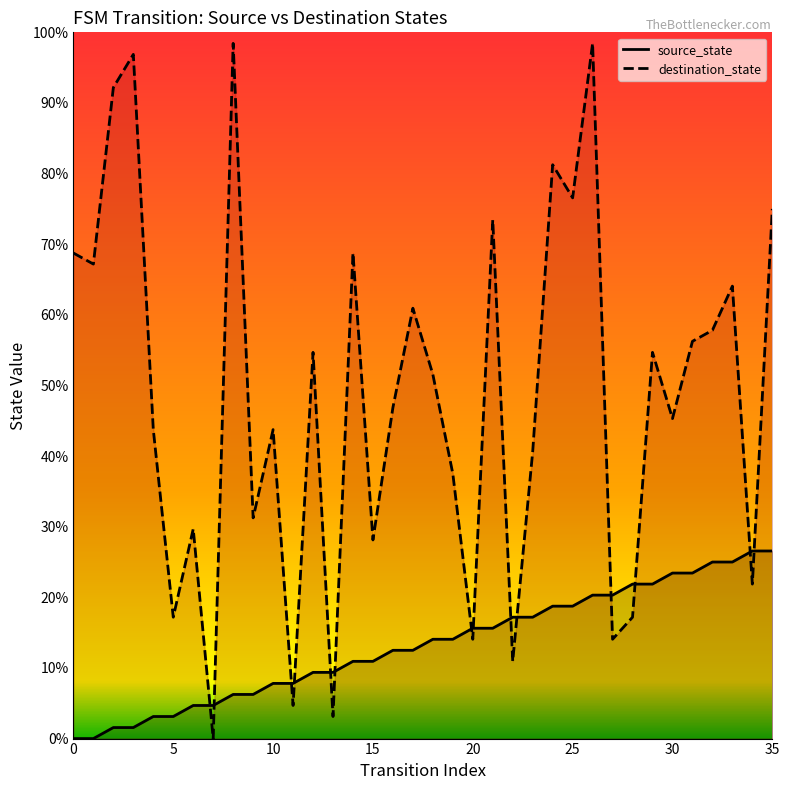

What is the greatest value displayed?

98.4